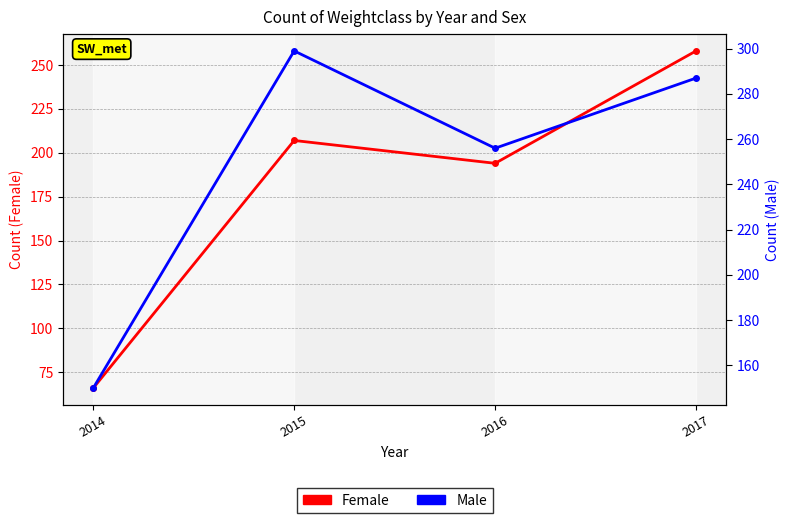

What is the value of the Female point at the 2nd from the left?

207